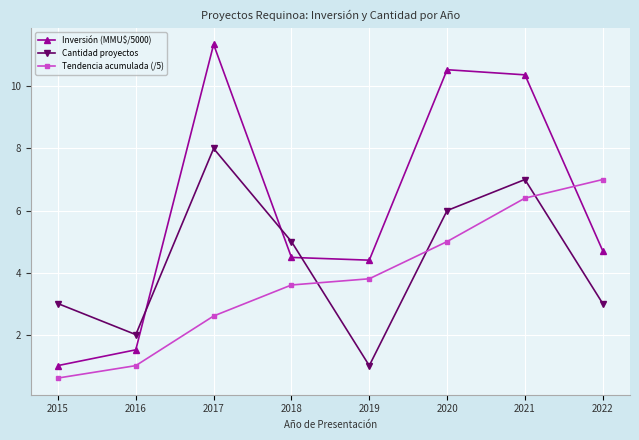

True or false: Tendencia acumulada (/5) has a value of 3.6 at 2018.

True